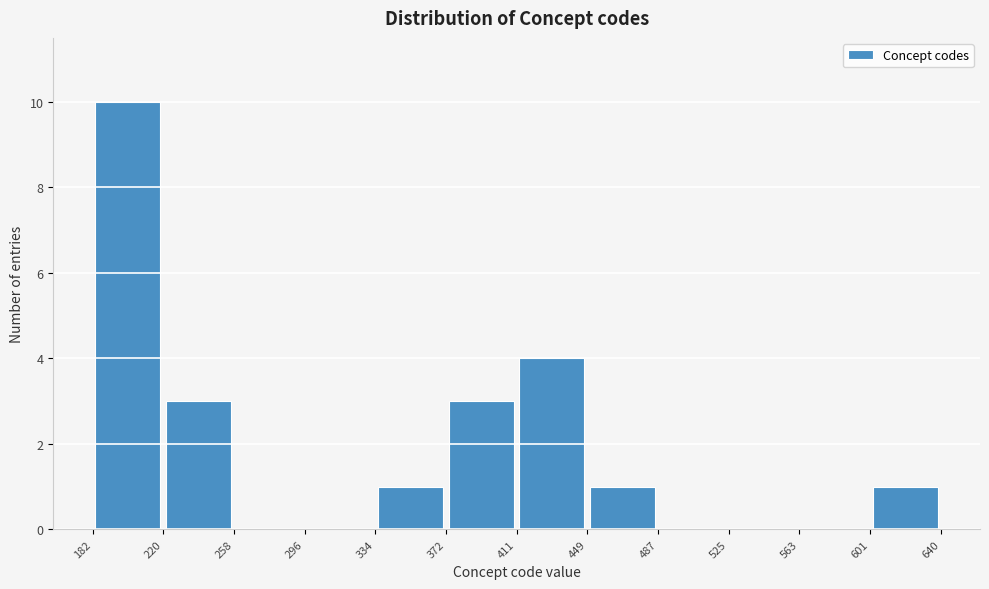

Reading left to right, list every bar in this chart as the range it spans on the x-axis followed by its height. The values are not printed on the chart, so give them approximately, as read against the axis.

182 to 220: 10
220 to 258: 3
258 to 296: 0
296 to 334: 0
334 to 372: 1
372 to 411: 3
411 to 449: 4
449 to 487: 1
487 to 525: 0
525 to 563: 0
563 to 601: 0
601 to 640: 1